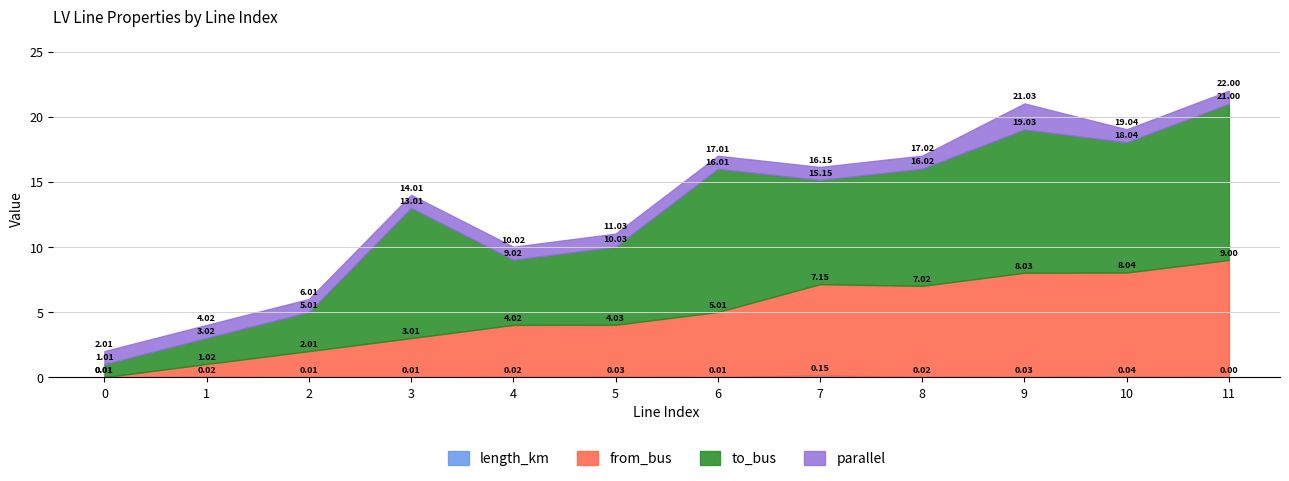

True or false: length_km and to_bus cross at least once.

False